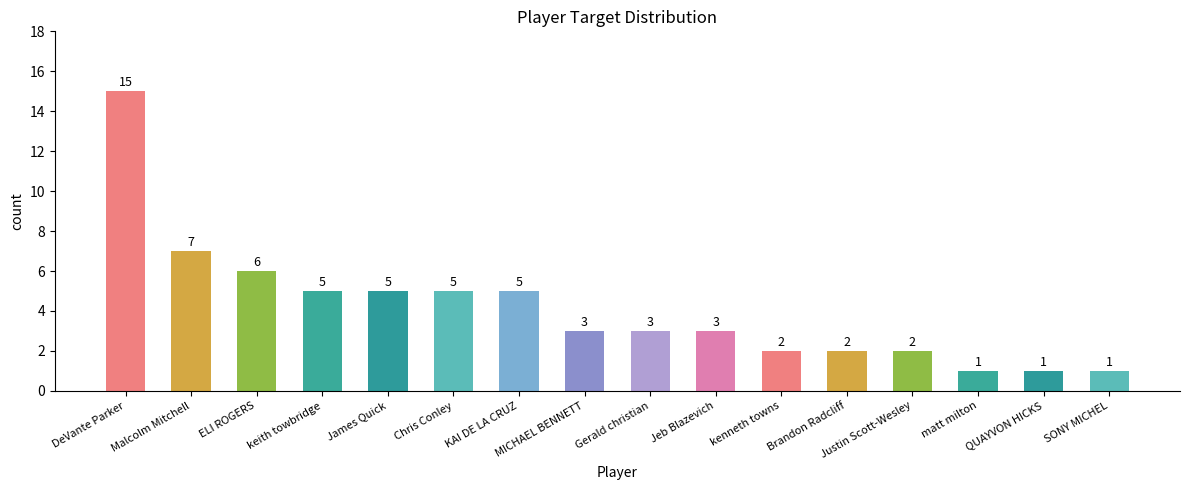

Count the number of data series in this chart.

1